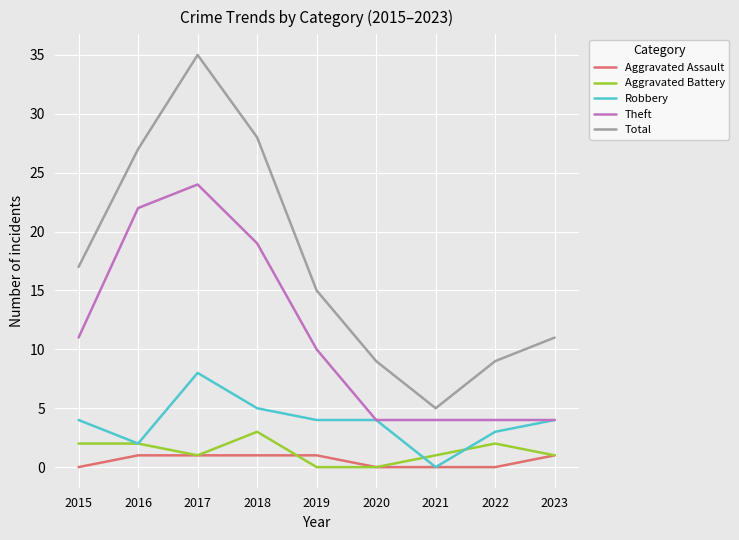

Is it true that Robbery equals 2 at 2023?

False